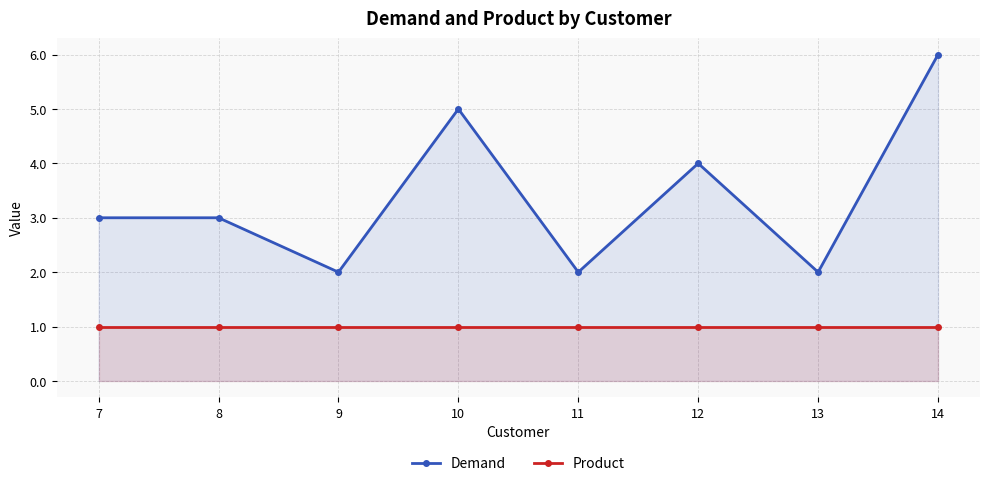

Reading left to right, list all the values displayed in this chart.

Demand: 3	3	2	5	2	4	2	6
Product: 1	1	1	1	1	1	1	1